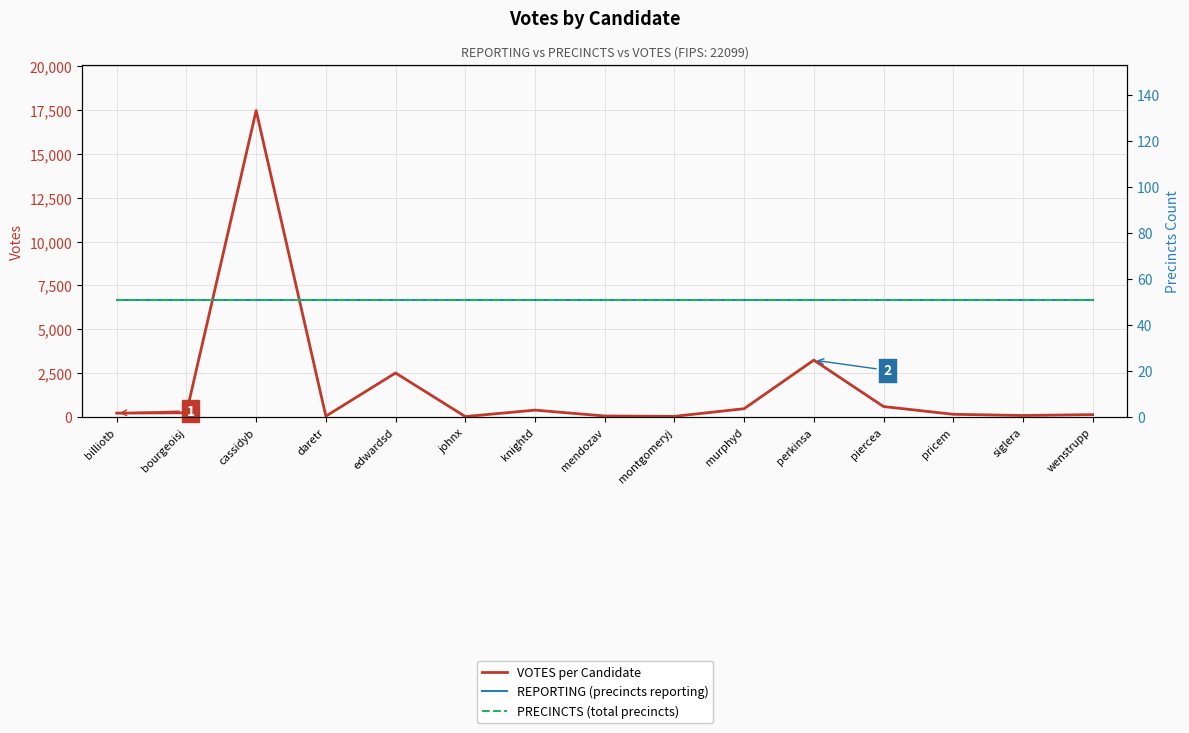

Where do VOTES per Candidate and PRECINCTS (total precincts) first cross each other?

edwardsd and johnx